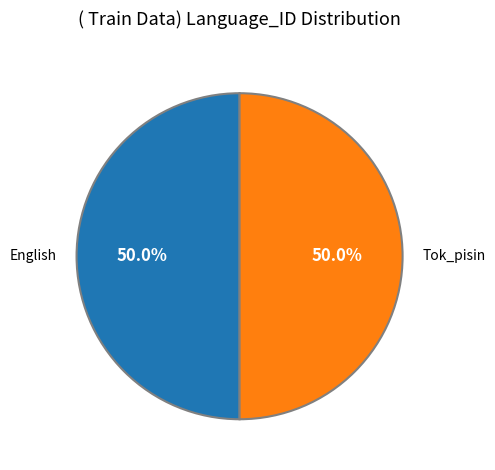

Count the number of slices in the pie.

2